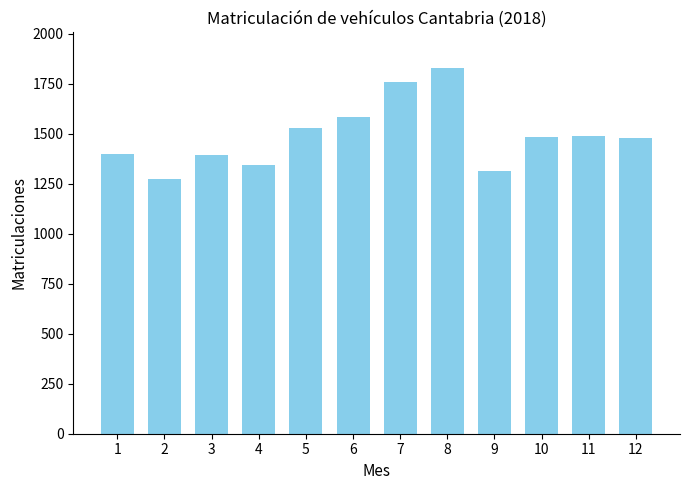

The chart shows a value of 1758 at 7. True or false?

True